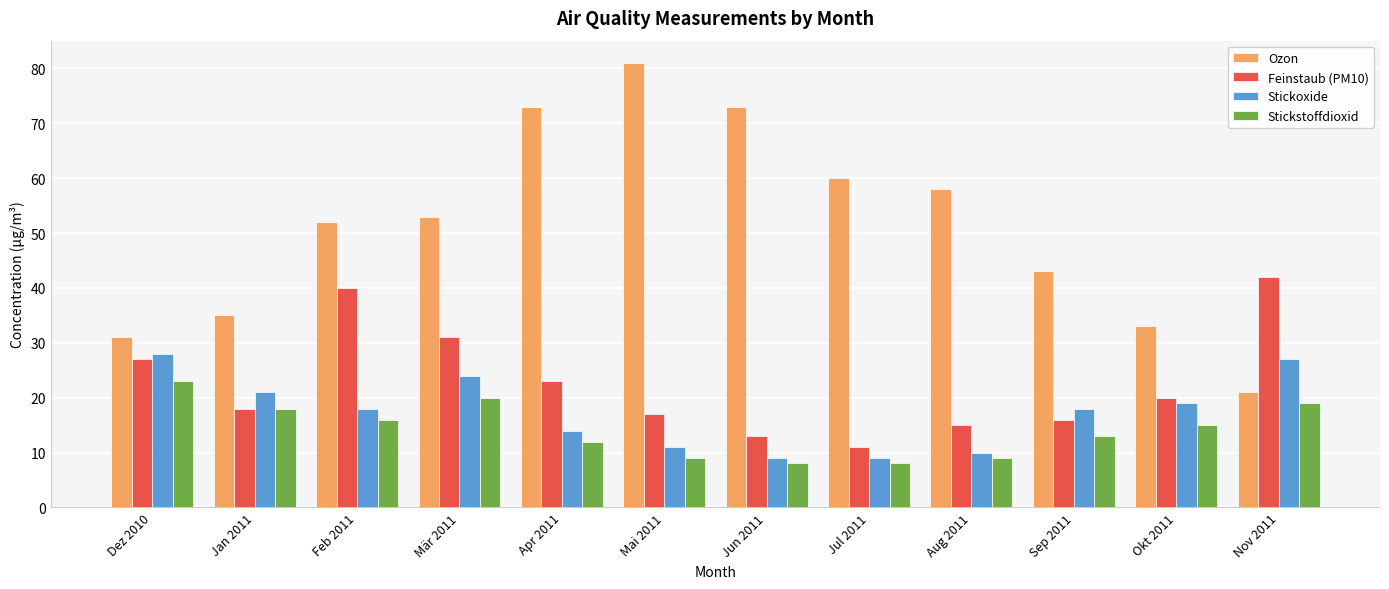

The Feinstaub (PM10) series shows 18 at Jan 2011. True or false?

True